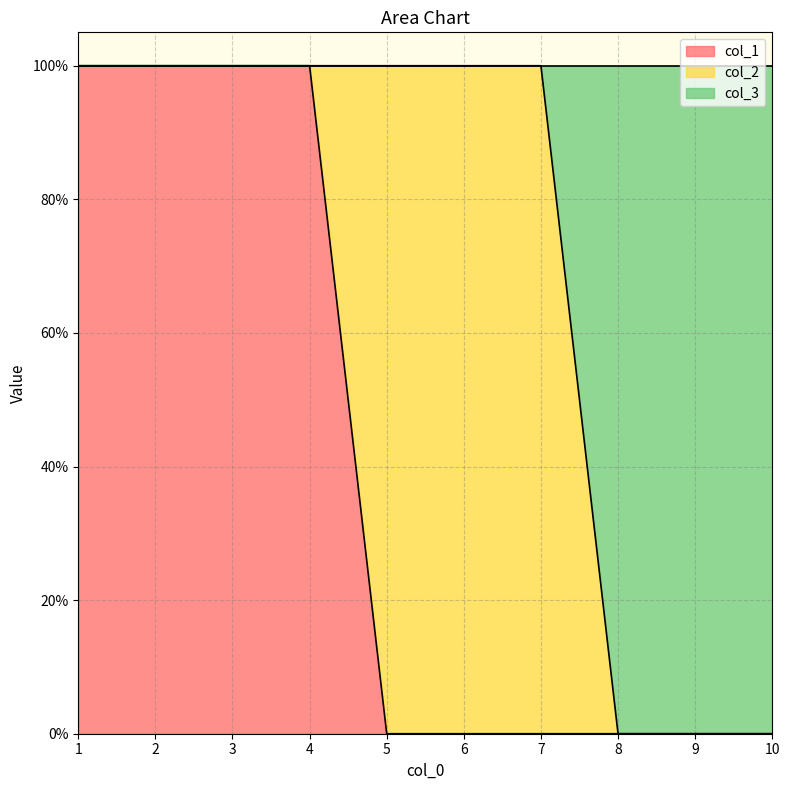

How many categories are shown in the chart?

10